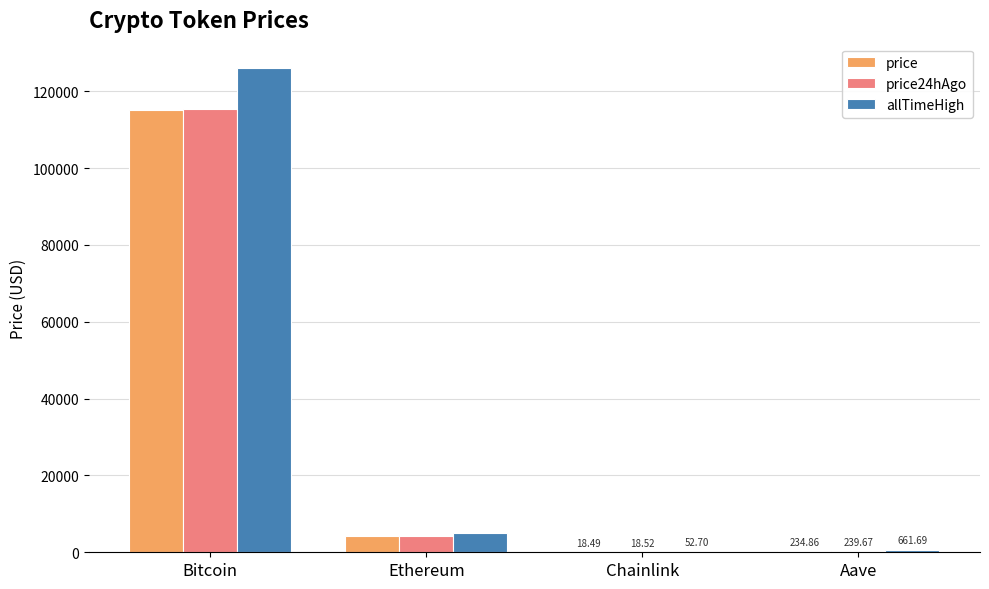

Which series changed the most between Bitcoin and Ethereum?

allTimeHigh